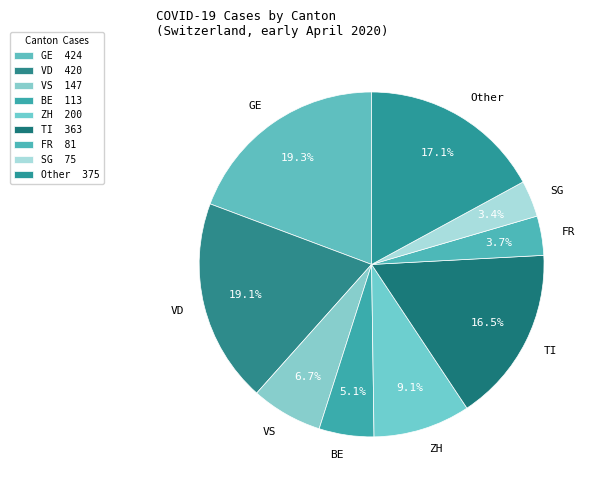

Approximately how many times larger is the value at GE compared to SG?

5.7